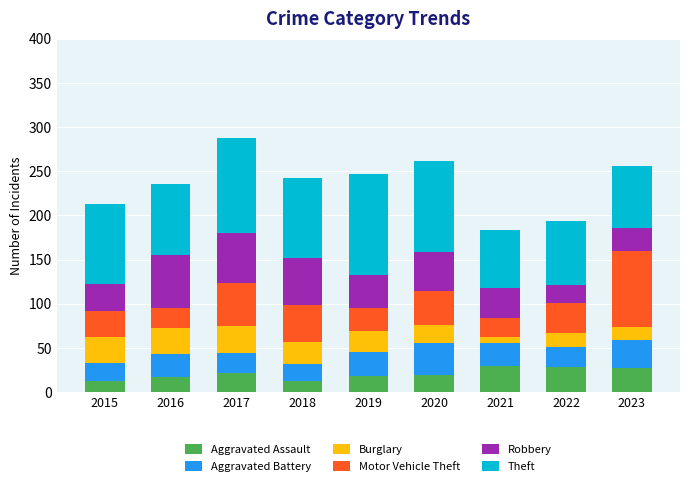

What is the minimum value for Aggravated Assault?

12